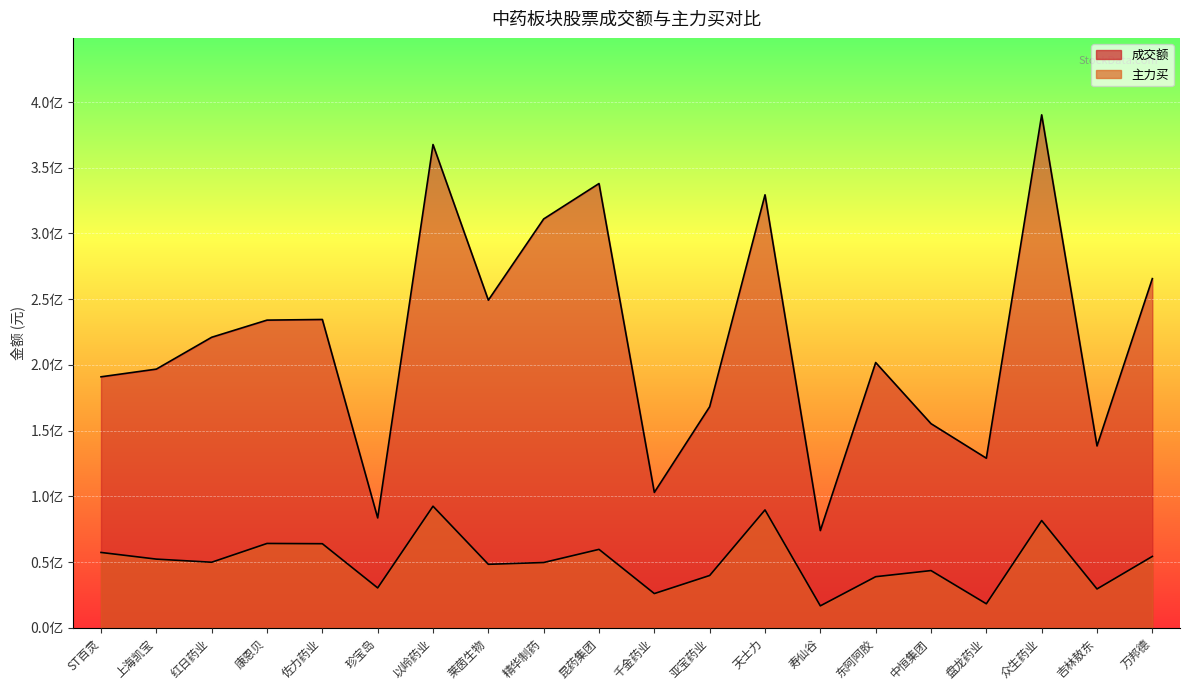

What is the value of the 主力买 point at the 14th from the left?

16732912